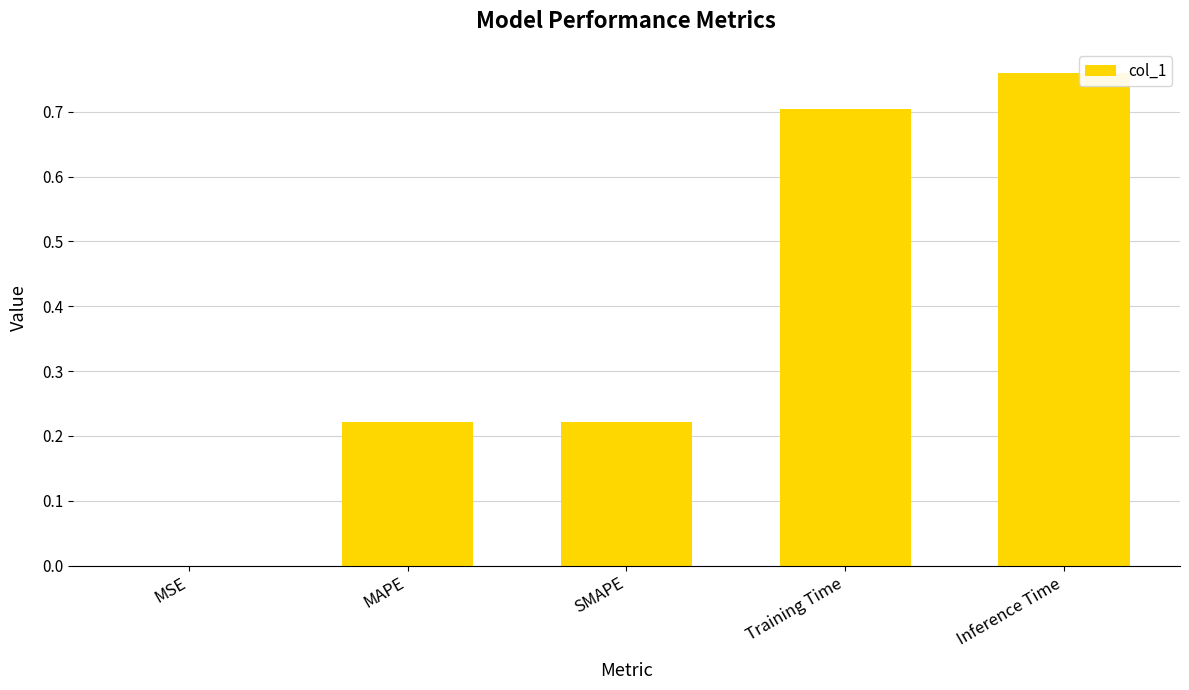

Does the chart contain stacked bars?

No